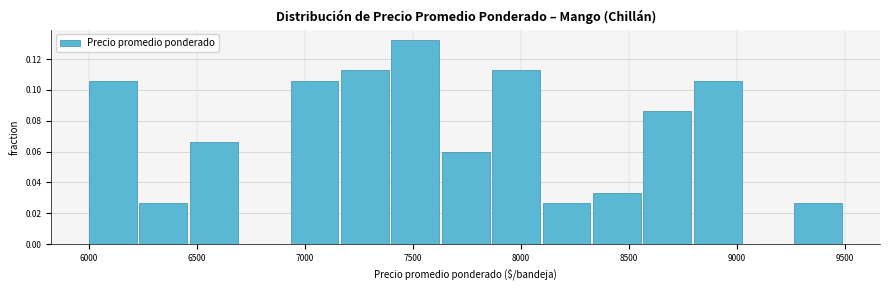

Over which range of the x-axis is the bar tallest?

7400 to 7650